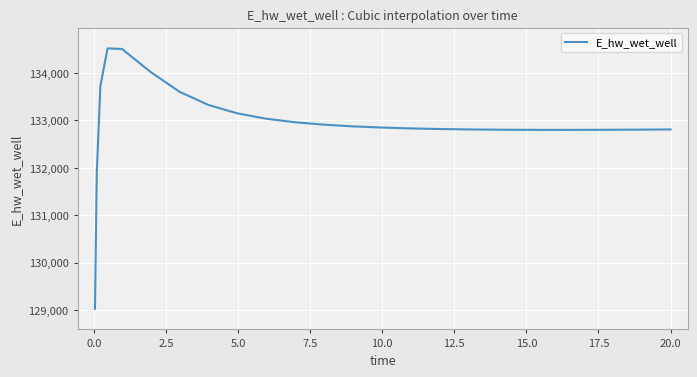

What is the difference between the maximum and minimum values?

5489.9